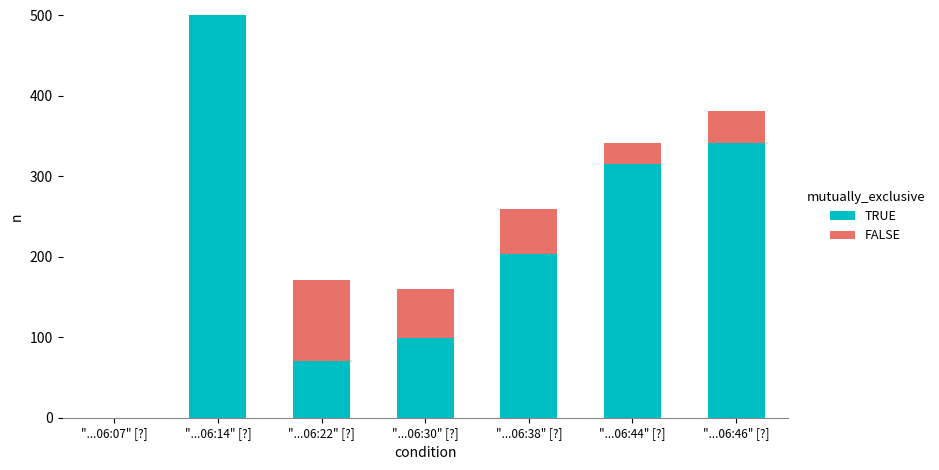

Is the value of FALSE at "...06:44" [?] greater than the value of TRUE at "...06:07" [?]?

Yes